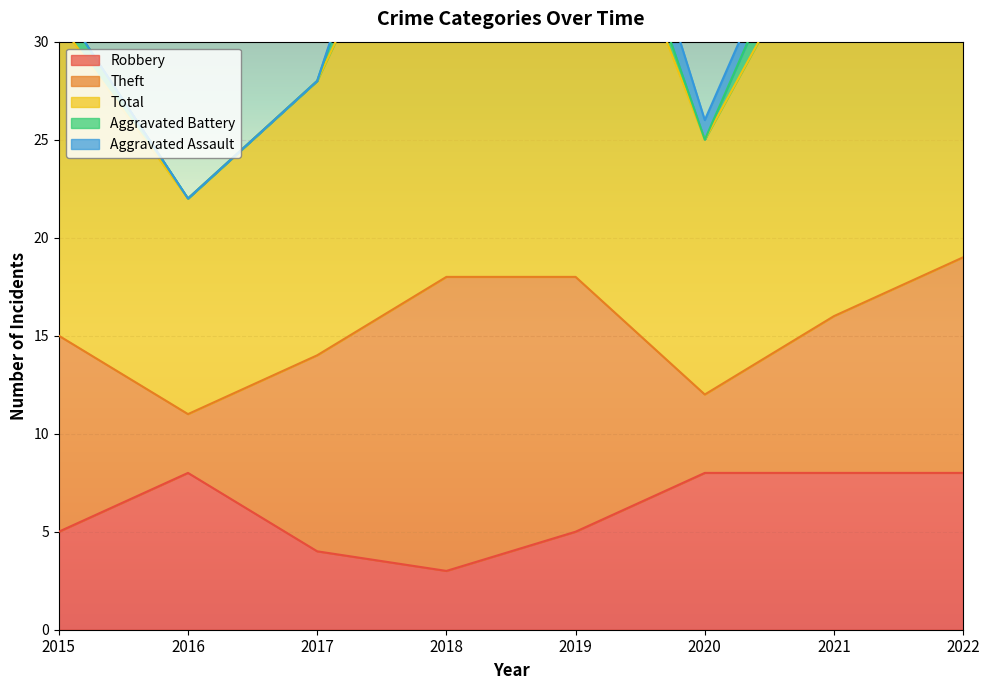

True or false: Total and Theft intersect in this chart.

False